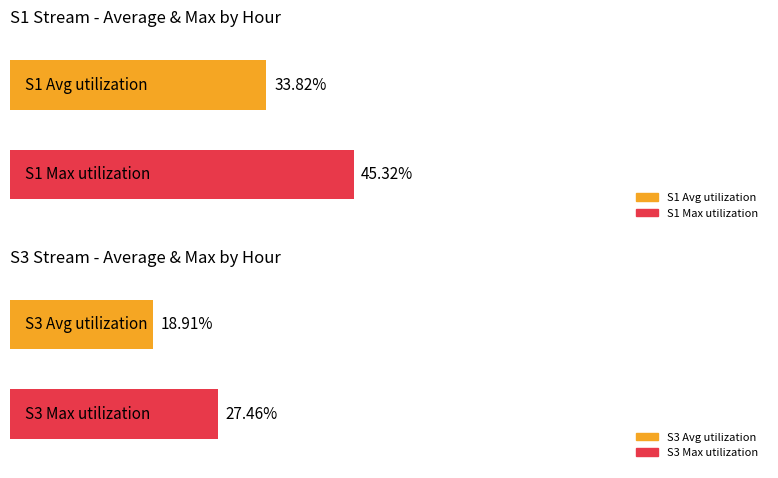

Between 1 and 10, which is larger?

10